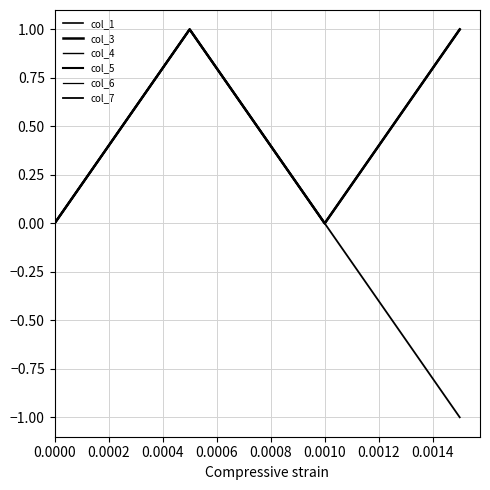

How many positive values does the col_4 series have?

20